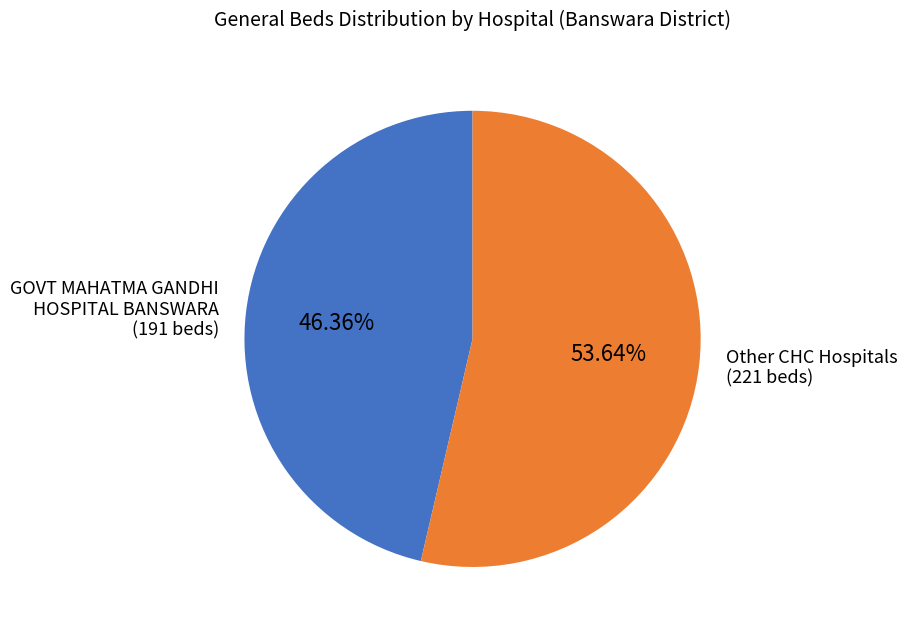

Is the sum of GOVT MAHATMA GANDHI HOSPITAL BANSWARA (191 beds) and Other CHC Hospitals (221 beds) greater than half?

Yes